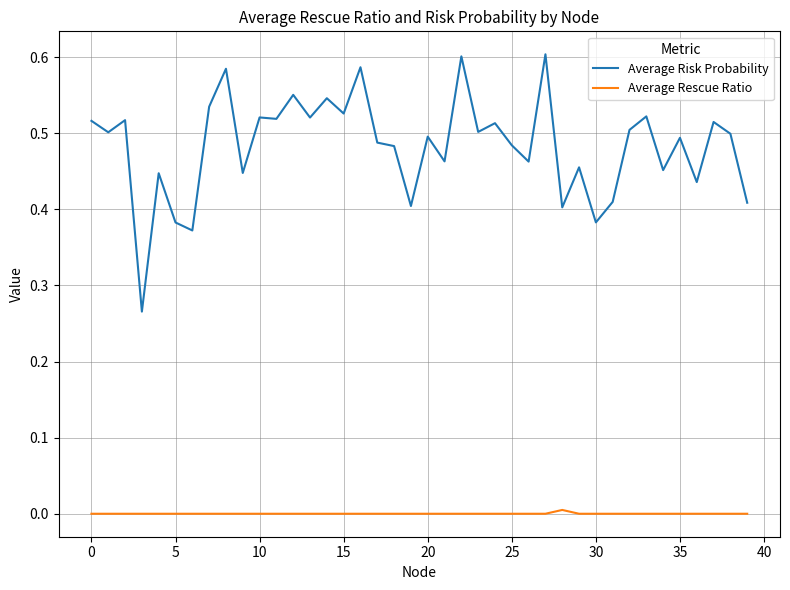

True or false: Average Rescue Ratio and Average Risk Probability intersect in this chart.

False